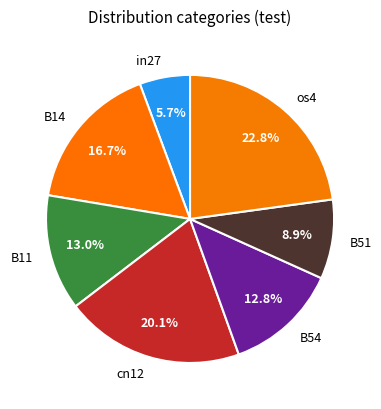

To the nearest percent, what percentage of the pie is in27?

6%